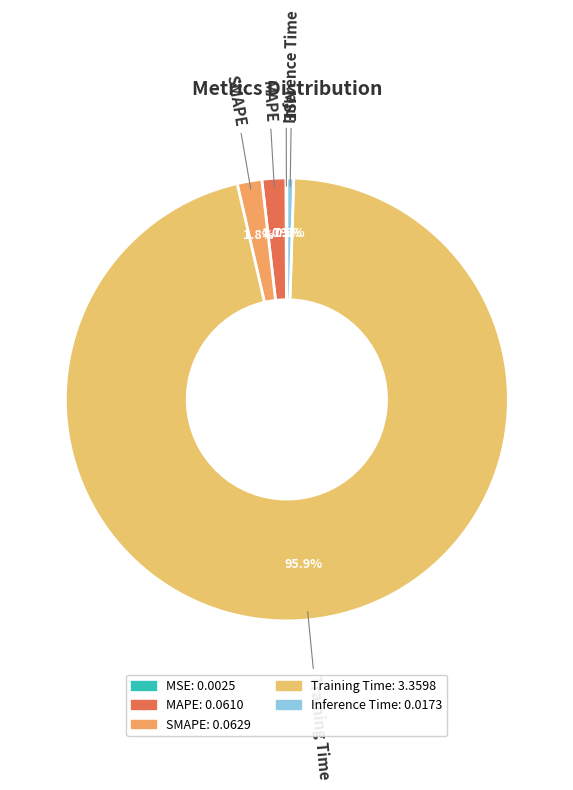

Is there any slice that represents more than half of the pie?

Yes